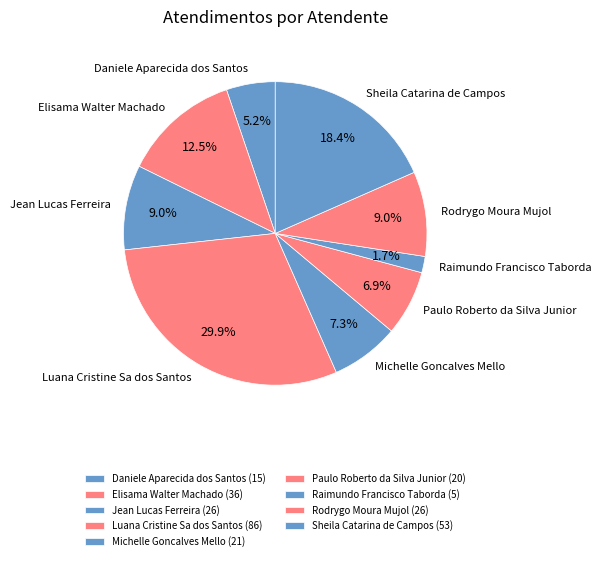

Is there a majority slice in this chart?

No